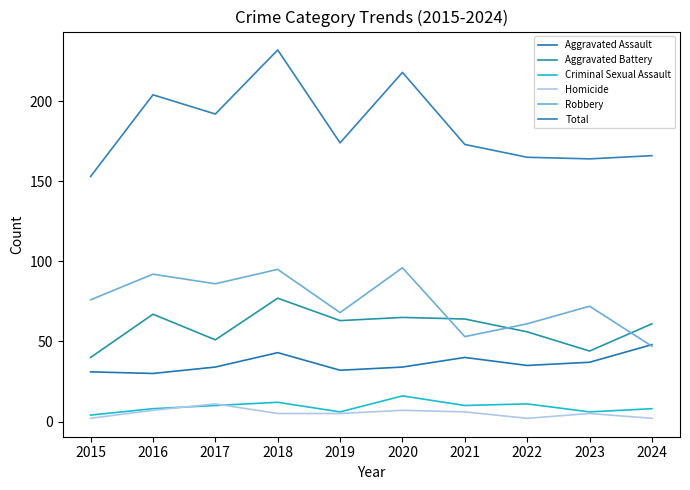

Reading left to right, extract all data points from this chart.

Aggravated Assault: 31	30	34	43	32	34	40	35	37	48
Aggravated Battery: 40	67	51	77	63	65	64	56	44	61
Criminal Sexual Assault: 4	8	10	12	6	16	10	11	6	8
Homicide: 2	7	11	5	5	7	6	2	5	2
Robbery: 76	92	86	95	68	96	53	61	72	47
Total: 153	204	192	232	174	218	173	165	164	166